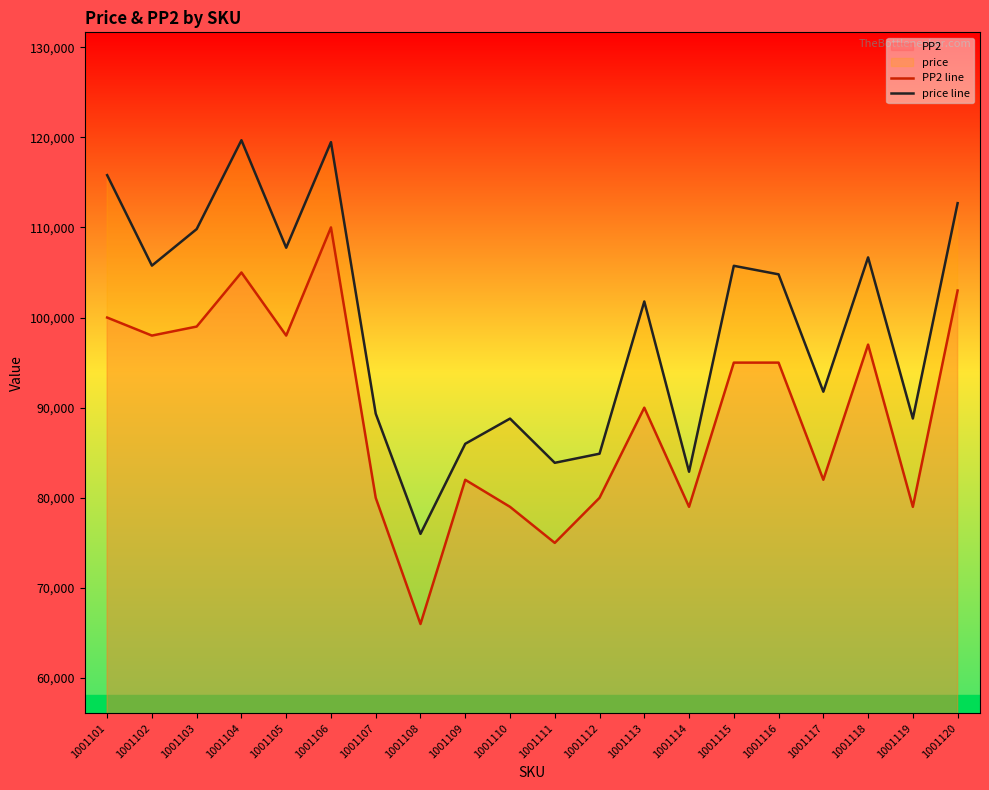

Reading left to right, what are all the values shown in this chart?

PP2 line: 100000	98000	99000	105000	98000	110000	80000	66000	82000	79000	75000	80000	90000	79000	95000	95000	82000	97000	79000	103000
price line: 115797	105763	109815	119676	107747	119464	89337	76000	85994	88789	83884	84894	101783	82894	105741	104795	91773	106677	88801	112689